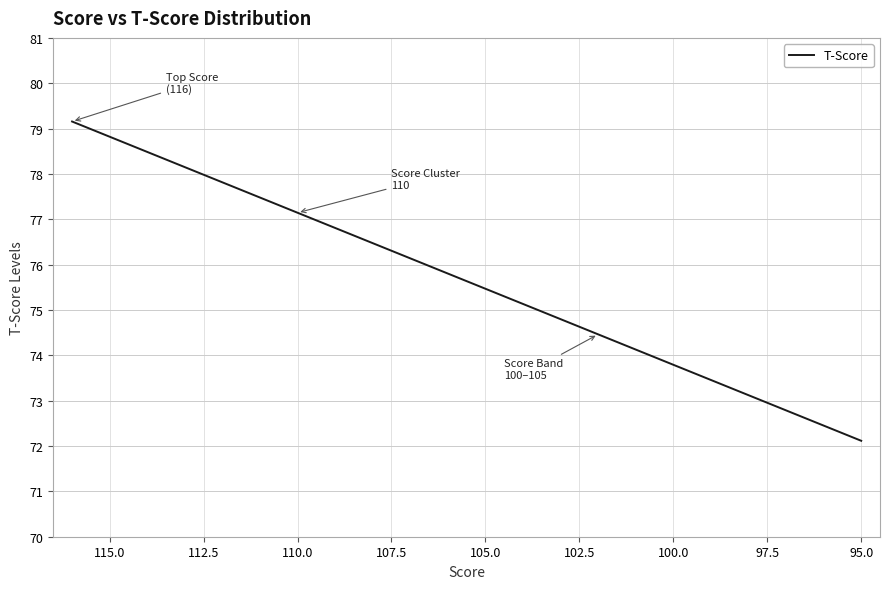

What is the approximate value at 110.0?

77.1